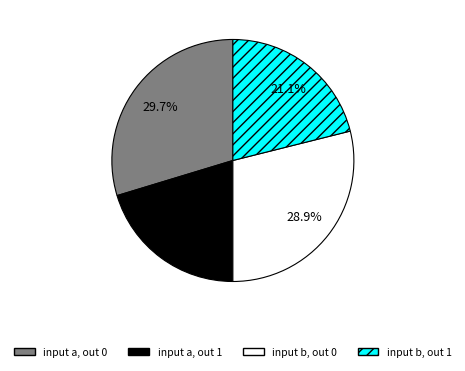

What portion of the pie excludes input b, out 0?

71.1%